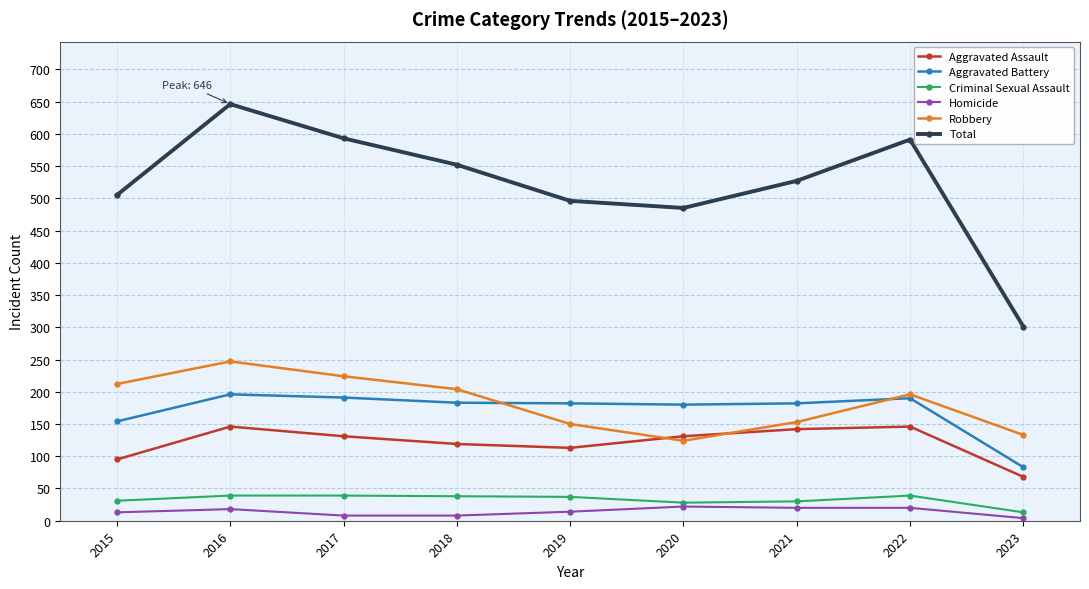

Where does the Homicide series first go above 14?

2016